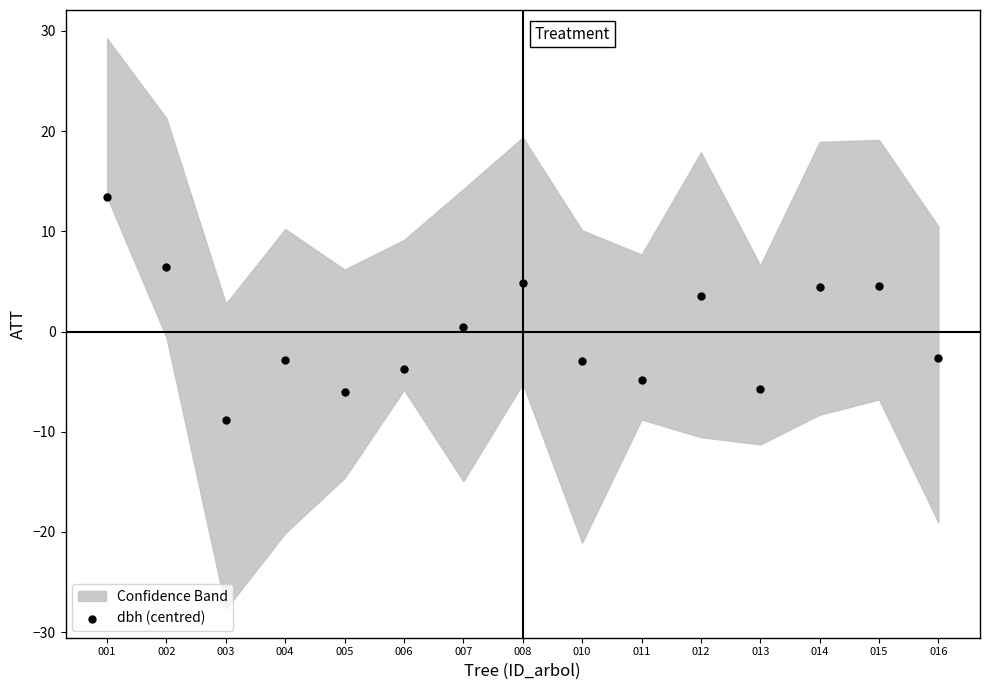

What is the range of Y values (max minus min)?

22.2